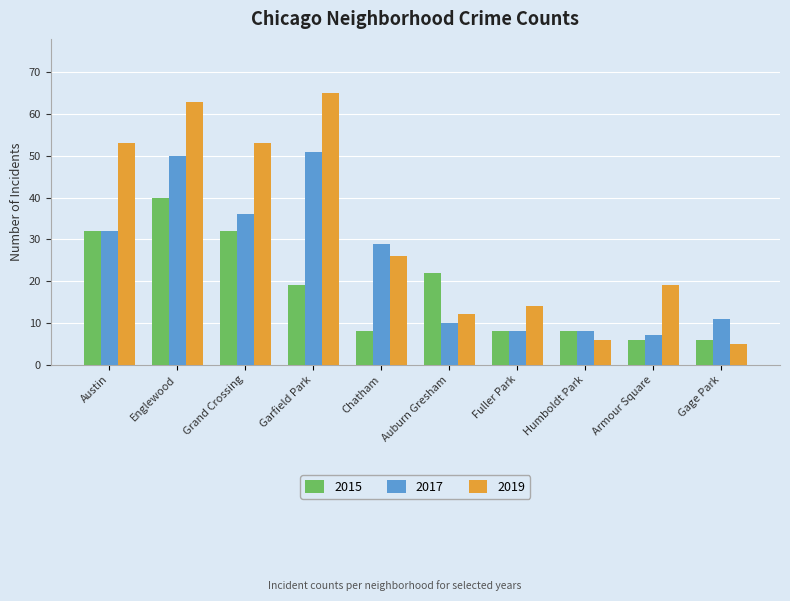

What are all the series names shown in the legend?

2015, 2017, 2019